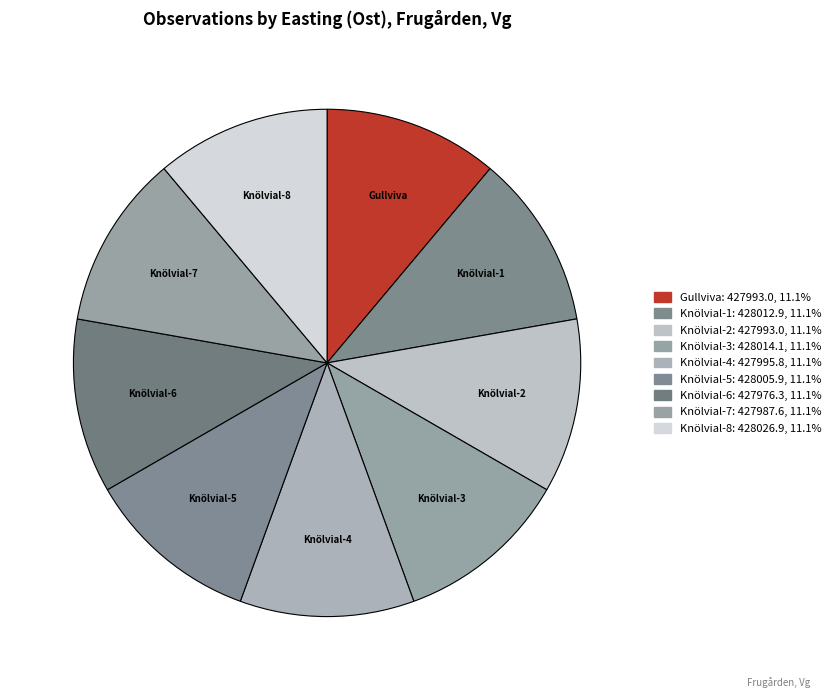

How many slices are in this pie chart?

9